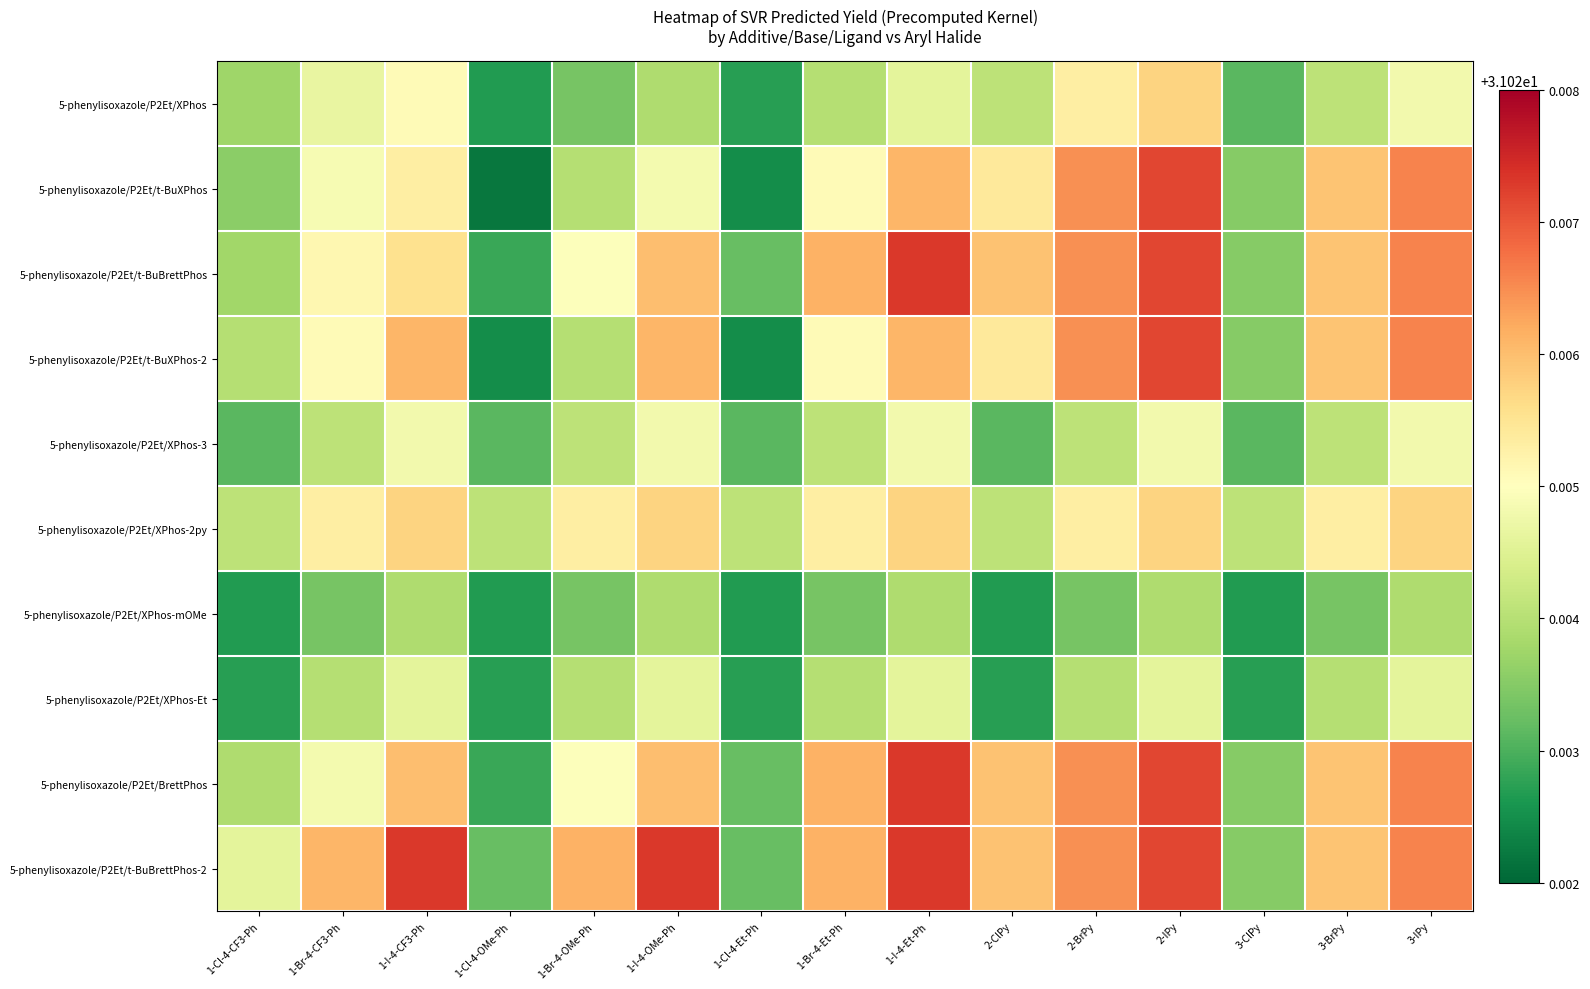

Reading right to left, list all the values displayed in this chart.

5-phenylisoxazole/P2Et/XPhos: 3-IPy=31.0	3-BrPy=31.0	3-ClPy=31.0	2-IPy=31.0	2-BrPy=31.0	2-ClPy=31.0	1-I-4-Et-Ph=31.0	1-Br-4-Et-Ph=31.0	1-Cl-4-Et-Ph=31.0	1-I-4-OMe-Ph=31.0	1-Br-4-OMe-Ph=31.0	1-Cl-4-OMe-Ph=31.0	1-I-4-CF3-Ph=31.0	1-Br-4-CF3-Ph=31.0	1-Cl-4-CF3-Ph=31.0
5-phenylisoxazole/P2Et/t-BuXPhos: 3-IPy=31.0	3-BrPy=31.0	3-ClPy=31.0	2-IPy=31.0	2-BrPy=31.0	2-ClPy=31.0	1-I-4-Et-Ph=31.0	1-Br-4-Et-Ph=31.0	1-Cl-4-Et-Ph=31.0	1-I-4-OMe-Ph=31.0	1-Br-4-OMe-Ph=31.0	1-Cl-4-OMe-Ph=31.0	1-I-4-CF3-Ph=31.0	1-Br-4-CF3-Ph=31.0	1-Cl-4-CF3-Ph=31.0
5-phenylisoxazole/P2Et/t-BuBrettPhos: 3-IPy=31.0	3-BrPy=31.0	3-ClPy=31.0	2-IPy=31.0	2-BrPy=31.0	2-ClPy=31.0	1-I-4-Et-Ph=31.0	1-Br-4-Et-Ph=31.0	1-Cl-4-Et-Ph=31.0	1-I-4-OMe-Ph=31.0	1-Br-4-OMe-Ph=31.0	1-Cl-4-OMe-Ph=31.0	1-I-4-CF3-Ph=31.0	1-Br-4-CF3-Ph=31.0	1-Cl-4-CF3-Ph=31.0
5-phenylisoxazole/P2Et/t-BuXPhos-2: 3-IPy=31.0	3-BrPy=31.0	3-ClPy=31.0	2-IPy=31.0	2-BrPy=31.0	2-ClPy=31.0	1-I-4-Et-Ph=31.0	1-Br-4-Et-Ph=31.0	1-Cl-4-Et-Ph=31.0	1-I-4-OMe-Ph=31.0	1-Br-4-OMe-Ph=31.0	1-Cl-4-OMe-Ph=31.0	1-I-4-CF3-Ph=31.0	1-Br-4-CF3-Ph=31.0	1-Cl-4-CF3-Ph=31.0
5-phenylisoxazole/P2Et/XPhos-3: 3-IPy=31.0	3-BrPy=31.0	3-ClPy=31.0	2-IPy=31.0	2-BrPy=31.0	2-ClPy=31.0	1-I-4-Et-Ph=31.0	1-Br-4-Et-Ph=31.0	1-Cl-4-Et-Ph=31.0	1-I-4-OMe-Ph=31.0	1-Br-4-OMe-Ph=31.0	1-Cl-4-OMe-Ph=31.0	1-I-4-CF3-Ph=31.0	1-Br-4-CF3-Ph=31.0	1-Cl-4-CF3-Ph=31.0
5-phenylisoxazole/P2Et/XPhos-2py: 3-IPy=31.0	3-BrPy=31.0	3-ClPy=31.0	2-IPy=31.0	2-BrPy=31.0	2-ClPy=31.0	1-I-4-Et-Ph=31.0	1-Br-4-Et-Ph=31.0	1-Cl-4-Et-Ph=31.0	1-I-4-OMe-Ph=31.0	1-Br-4-OMe-Ph=31.0	1-Cl-4-OMe-Ph=31.0	1-I-4-CF3-Ph=31.0	1-Br-4-CF3-Ph=31.0	1-Cl-4-CF3-Ph=31.0
5-phenylisoxazole/P2Et/XPhos-mOMe: 3-IPy=31.0	3-BrPy=31.0	3-ClPy=31.0	2-IPy=31.0	2-BrPy=31.0	2-ClPy=31.0	1-I-4-Et-Ph=31.0	1-Br-4-Et-Ph=31.0	1-Cl-4-Et-Ph=31.0	1-I-4-OMe-Ph=31.0	1-Br-4-OMe-Ph=31.0	1-Cl-4-OMe-Ph=31.0	1-I-4-CF3-Ph=31.0	1-Br-4-CF3-Ph=31.0	1-Cl-4-CF3-Ph=31.0
5-phenylisoxazole/P2Et/XPhos-Et: 3-IPy=31.0	3-BrPy=31.0	3-ClPy=31.0	2-IPy=31.0	2-BrPy=31.0	2-ClPy=31.0	1-I-4-Et-Ph=31.0	1-Br-4-Et-Ph=31.0	1-Cl-4-Et-Ph=31.0	1-I-4-OMe-Ph=31.0	1-Br-4-OMe-Ph=31.0	1-Cl-4-OMe-Ph=31.0	1-I-4-CF3-Ph=31.0	1-Br-4-CF3-Ph=31.0	1-Cl-4-CF3-Ph=31.0
5-phenylisoxazole/P2Et/BrettPhos: 3-IPy=31.0	3-BrPy=31.0	3-ClPy=31.0	2-IPy=31.0	2-BrPy=31.0	2-ClPy=31.0	1-I-4-Et-Ph=31.0	1-Br-4-Et-Ph=31.0	1-Cl-4-Et-Ph=31.0	1-I-4-OMe-Ph=31.0	1-Br-4-OMe-Ph=31.0	1-Cl-4-OMe-Ph=31.0	1-I-4-CF3-Ph=31.0	1-Br-4-CF3-Ph=31.0	1-Cl-4-CF3-Ph=31.0
5-phenylisoxazole/P2Et/t-BuBrettPhos-2: 3-IPy=31.0	3-BrPy=31.0	3-ClPy=31.0	2-IPy=31.0	2-BrPy=31.0	2-ClPy=31.0	1-I-4-Et-Ph=31.0	1-Br-4-Et-Ph=31.0	1-Cl-4-Et-Ph=31.0	1-I-4-OMe-Ph=31.0	1-Br-4-OMe-Ph=31.0	1-Cl-4-OMe-Ph=31.0	1-I-4-CF3-Ph=31.0	1-Br-4-CF3-Ph=31.0	1-Cl-4-CF3-Ph=31.0